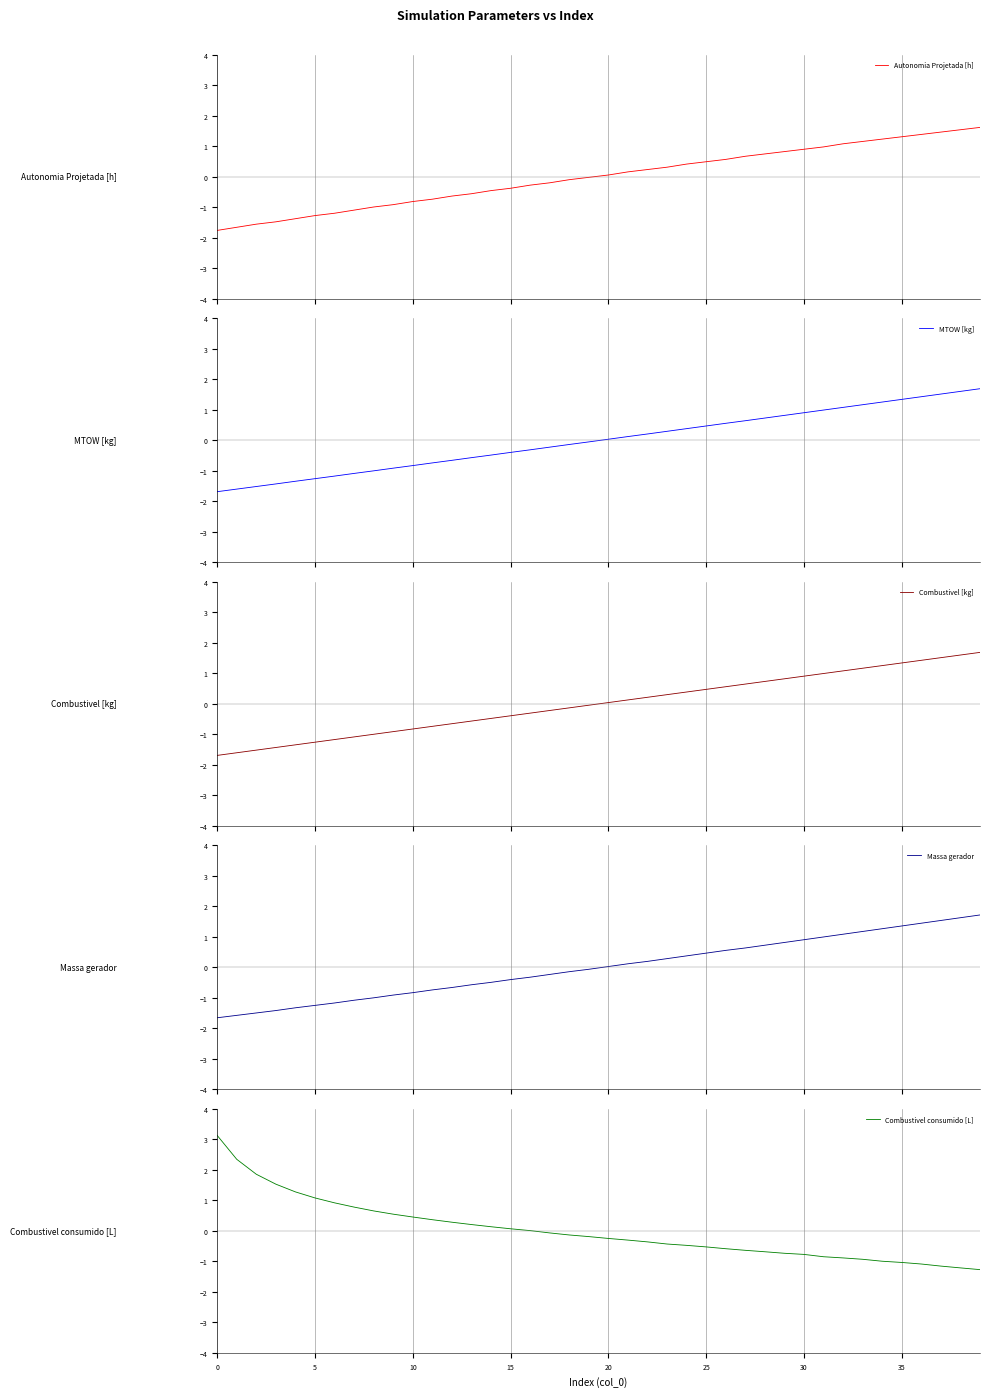

What is the label of the 17th point from the left?

16